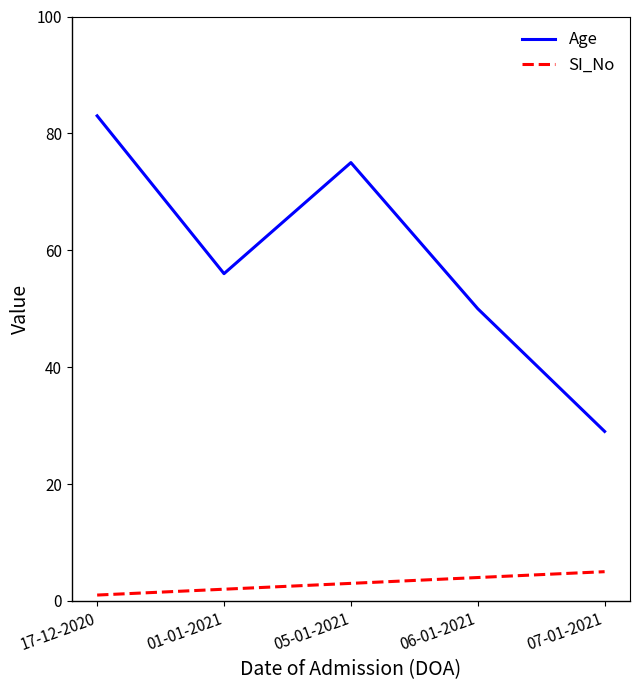

Which category has the highest value in the SI_No series?

07-01-2021